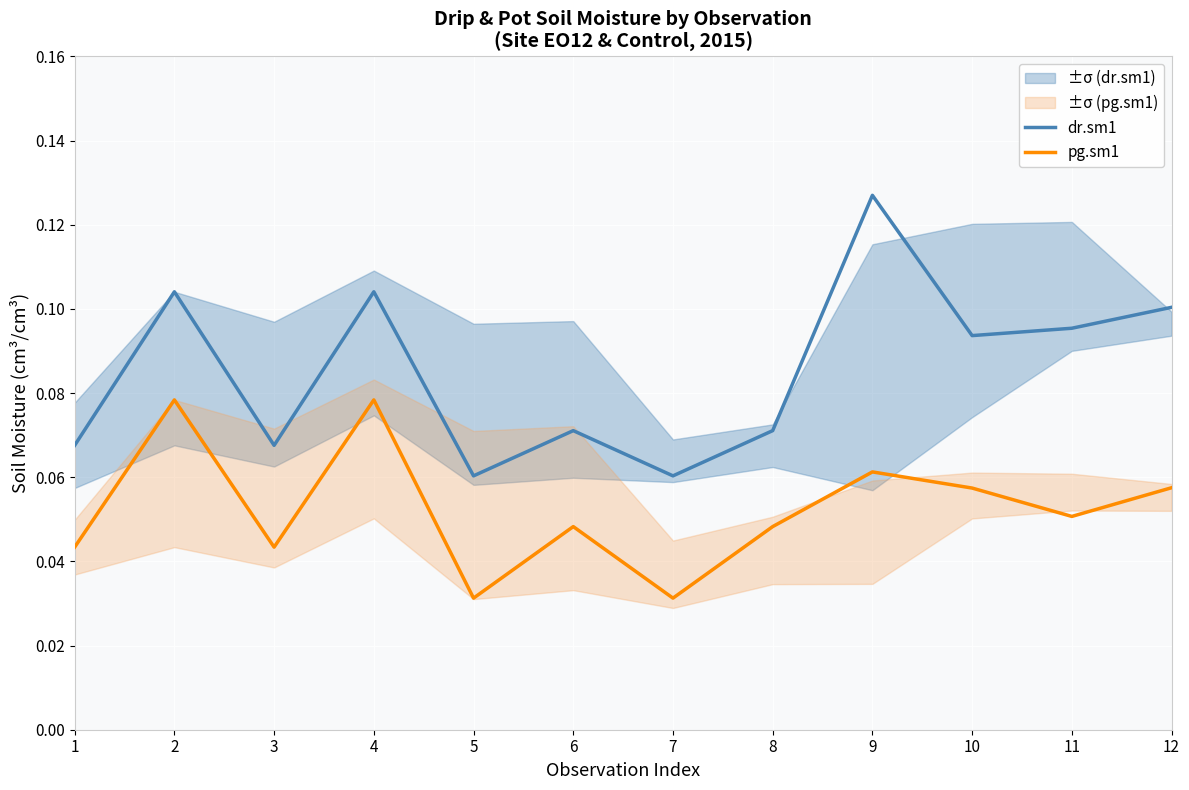

At which label does pg.sm1 reach its minimum?

5